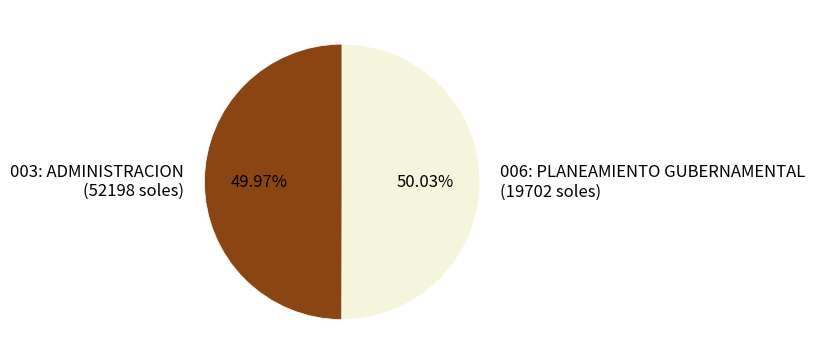

Is there a majority slice in this chart?

Yes